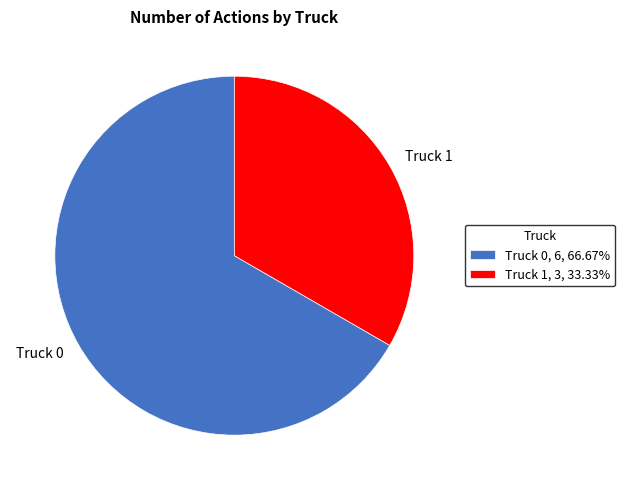

Is there any slice that represents more than half of the pie?

Yes